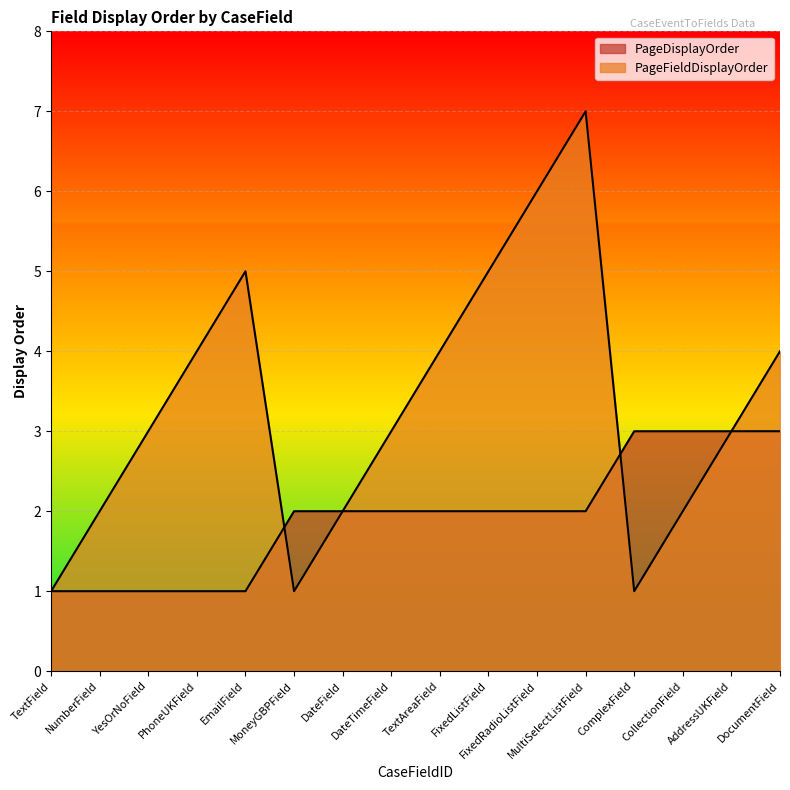

Which label corresponds to the smallest value in the chart?

TextField